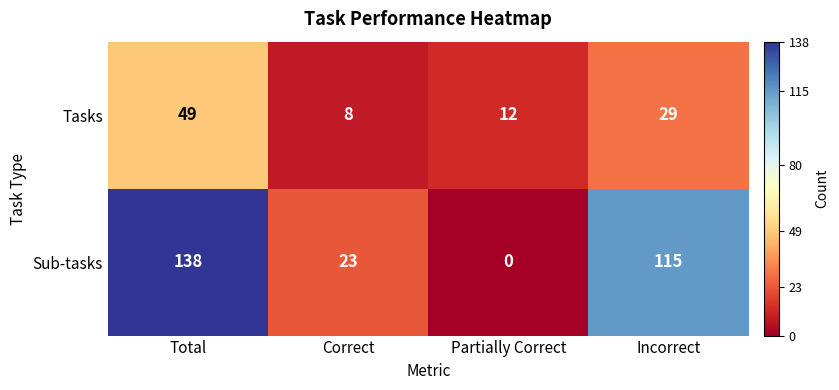

Which label corresponds to the smallest value in the chart?

Partially Correct